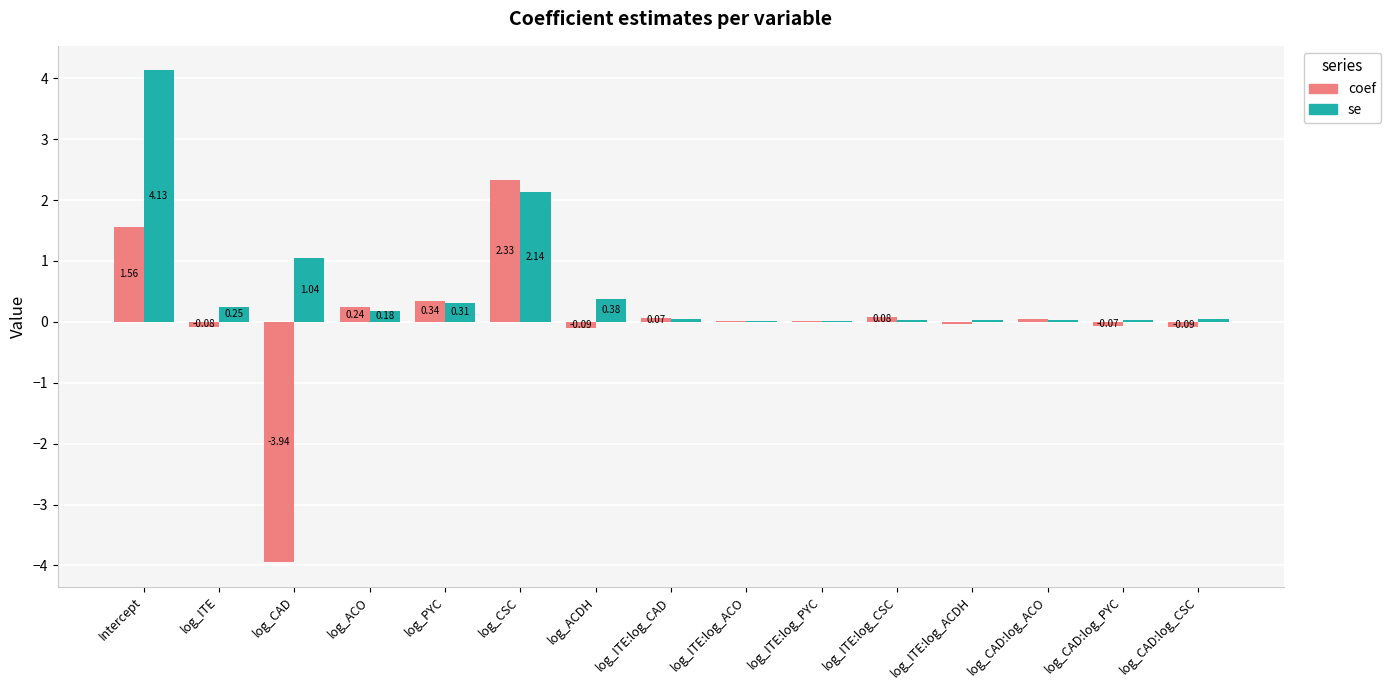

Where is se nearest to the value 2?

log_CSC